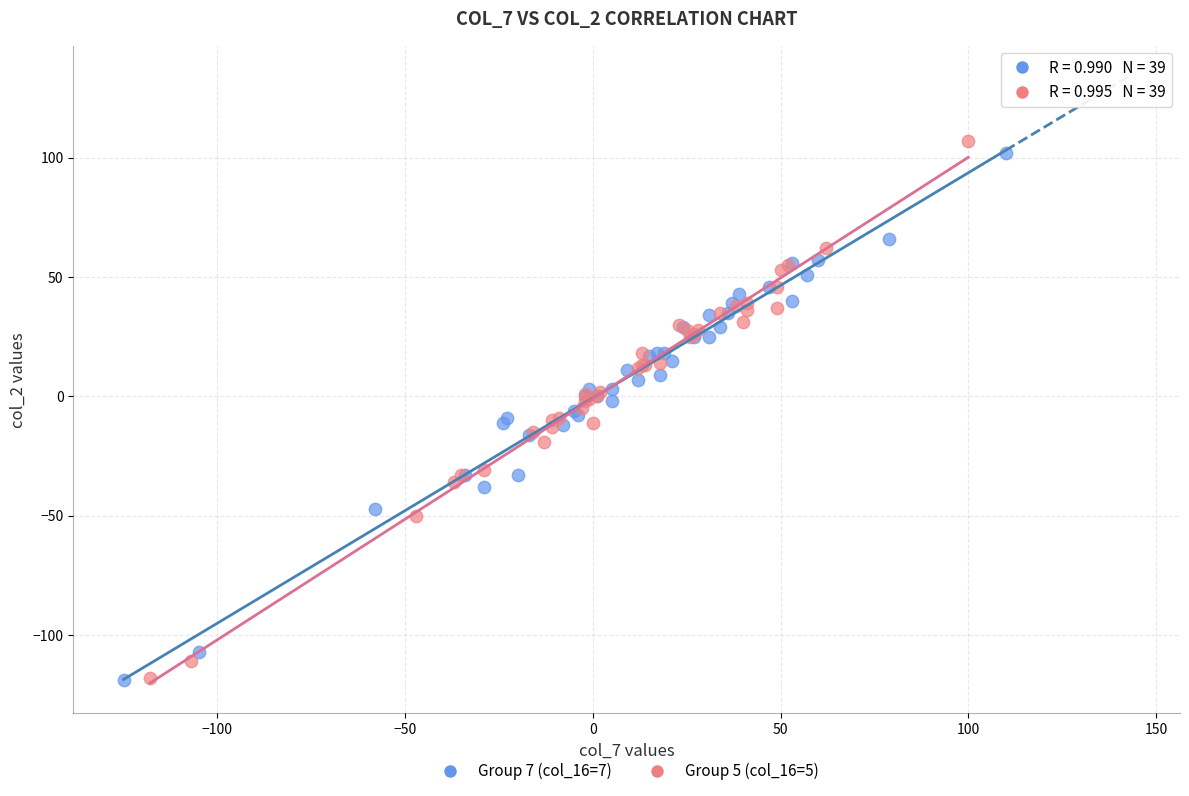

Which series has the widest spread of Y values?

Group 5 (col_16=5)